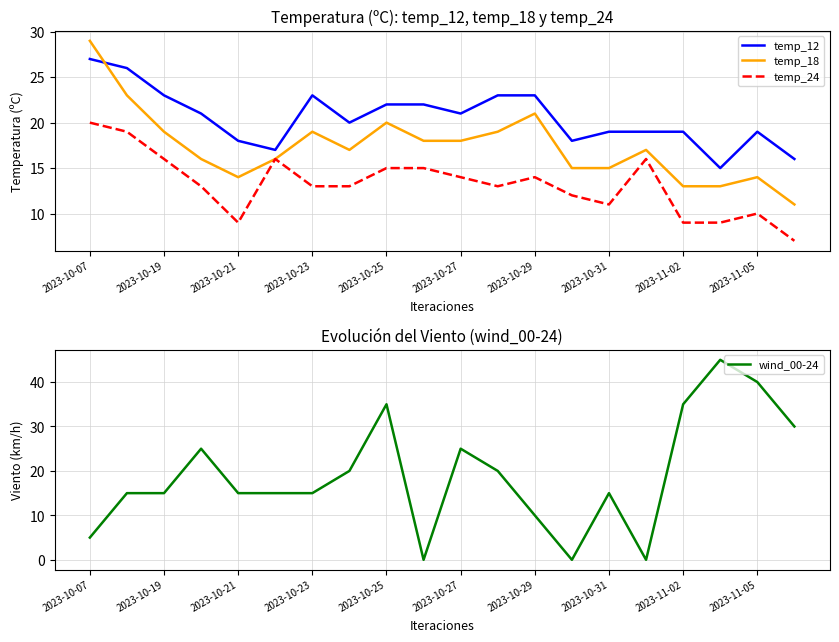

List the series in order of their peak value, lowest first.

temp_24, temp_12, temp_18, wind_00-24